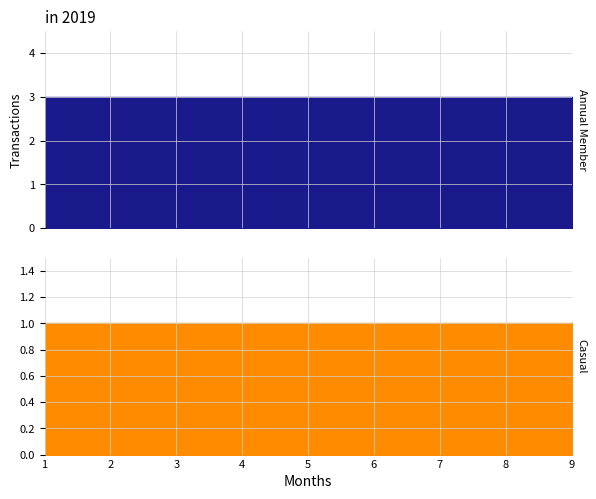

List the labels in order of U value, largest first.

1, 2, 3, 4, 5, 6, 7, 8, 9